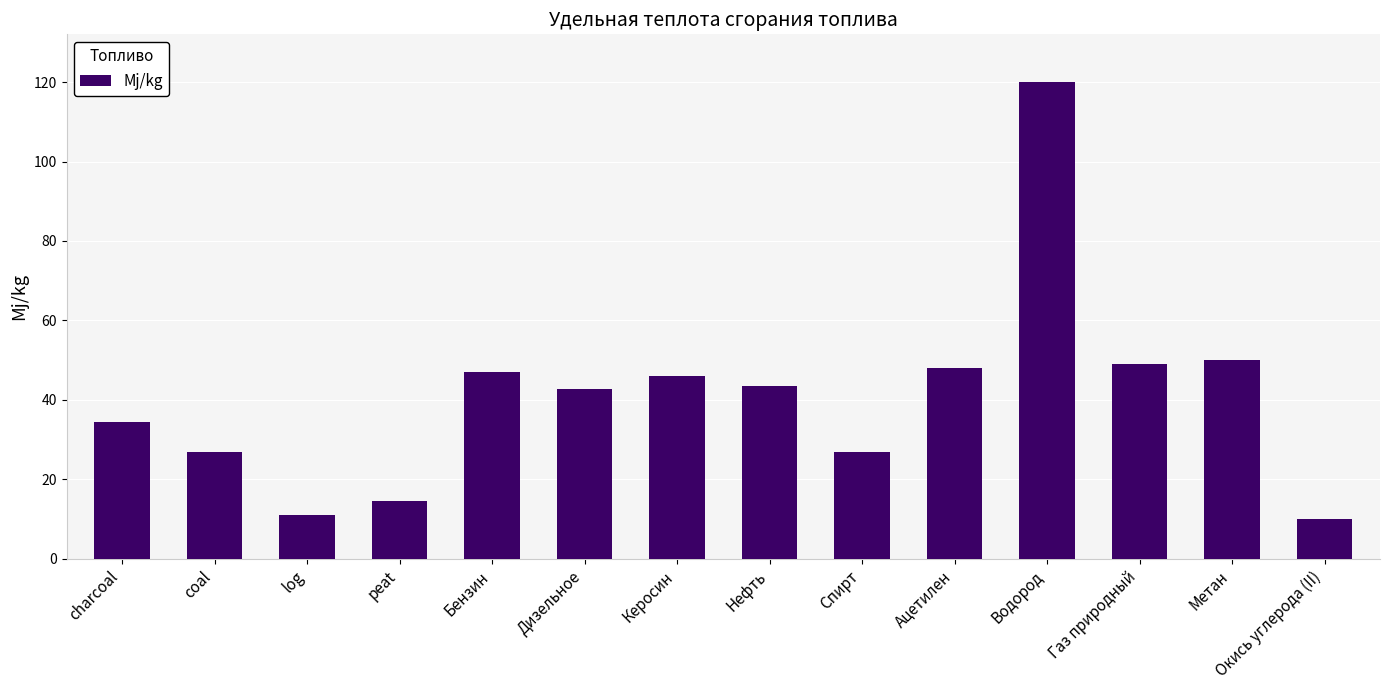

Reading left to right, transcribe all the data shown in this chart.

34.4	27.0	11.0	14.5	47.0	42.7	46.0	43.5	27.0	48.1	120.0	49.0	50.0	10.1